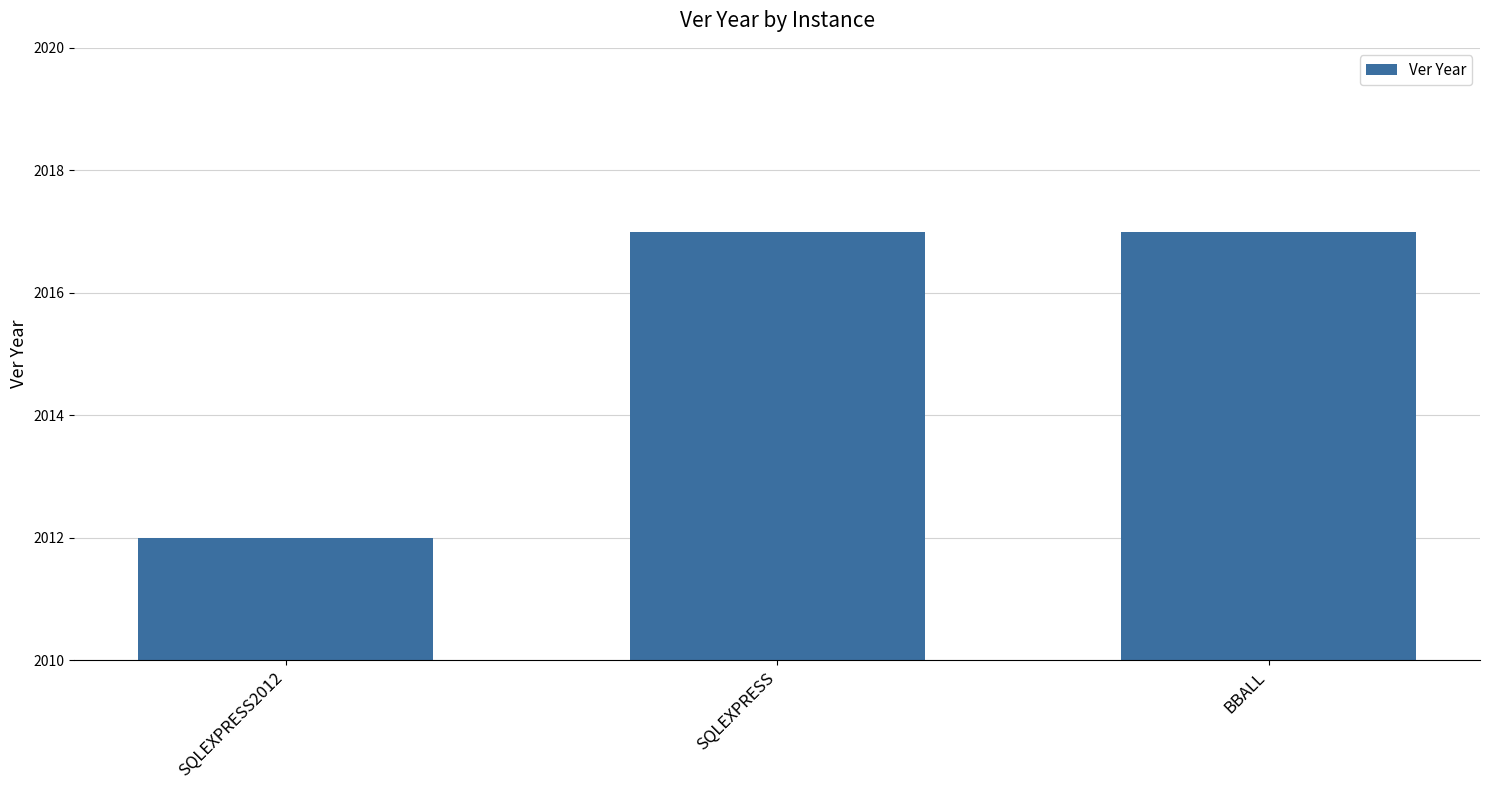

Read the value at BBALL.

2017